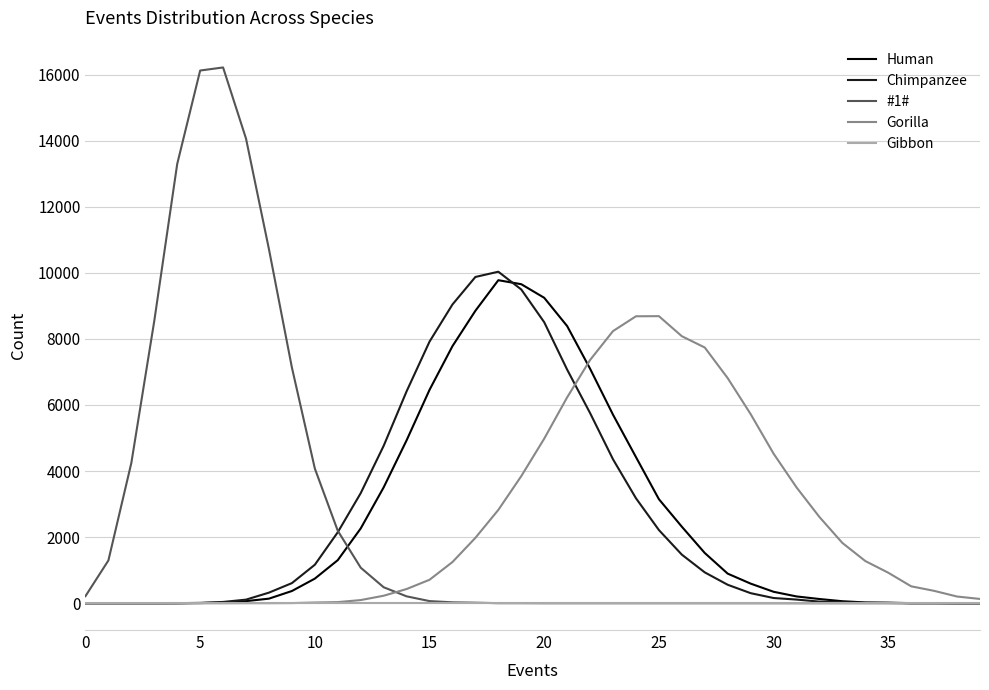

Which series has the largest range (max minus min)?

#1#